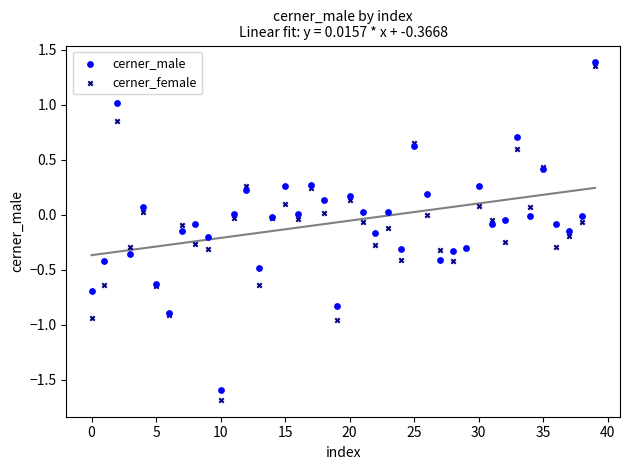

Which series has the widest spread of Y values?

cerner_female